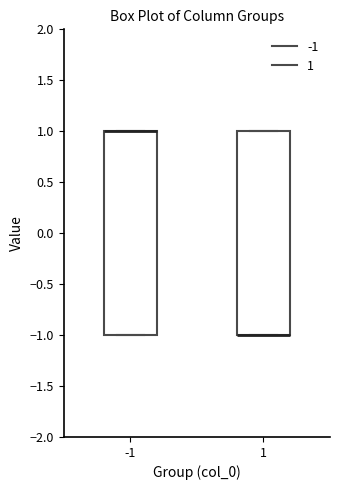

Reading left to right, read every box against the y-axis: the position of its median line, the range the box covers, and the ends of its whiskers. The values are not printed on the chart, so give them approximately, as read against the axis.

-1: median 1 (drawn on the box's upper edge), box -1 to 1, whiskers -1 to 1
1: median -1 (drawn on the box's lower edge), box -1 to 1, whiskers -1 to 1